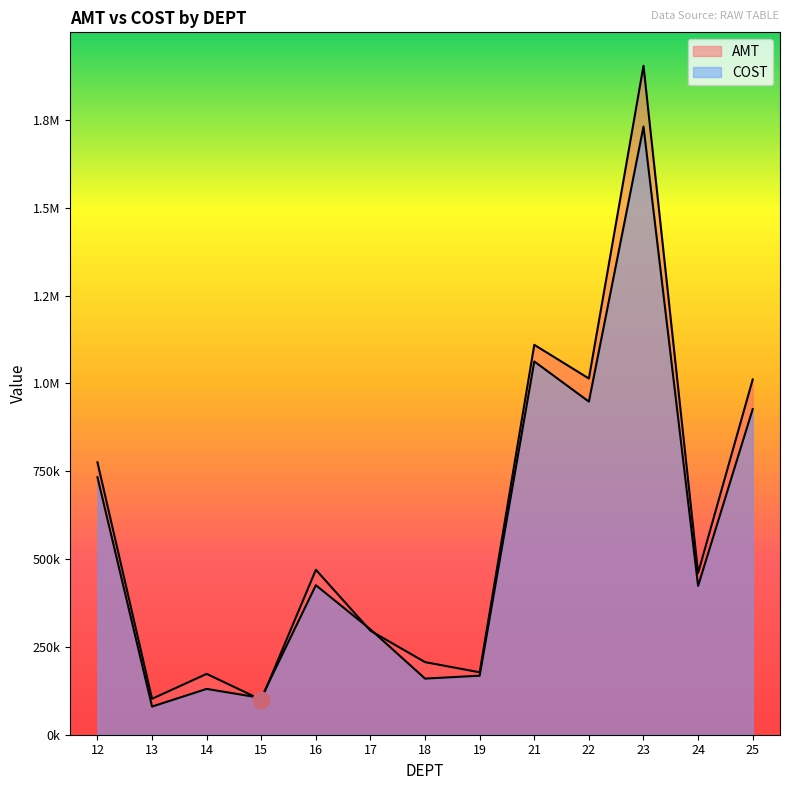

How many lines are shown in the chart?

2